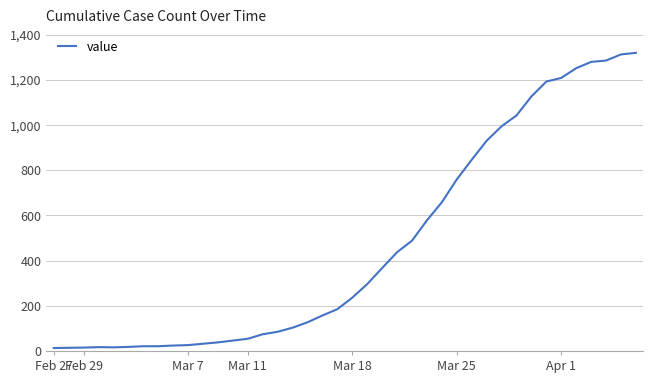

What is the maximum value shown in the chart?

1319